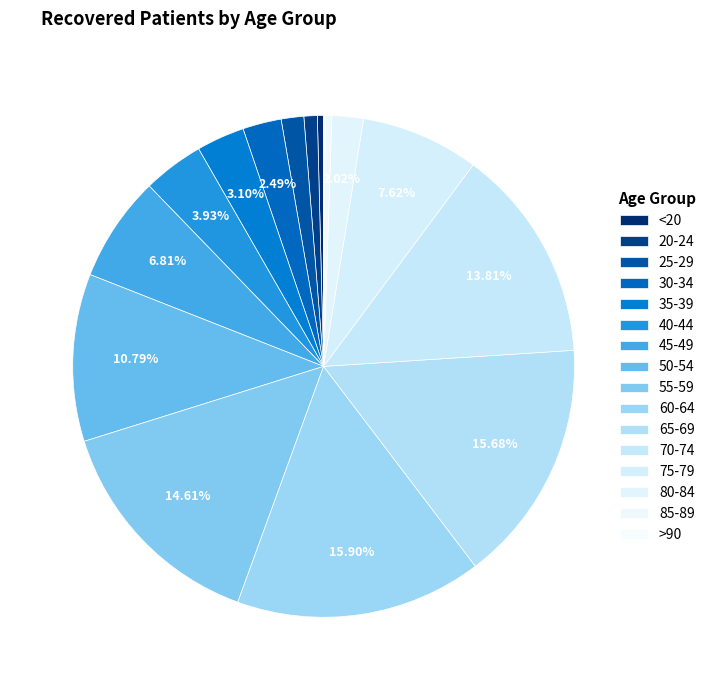

To the nearest percent, what portion does 55-59 represent?

15%